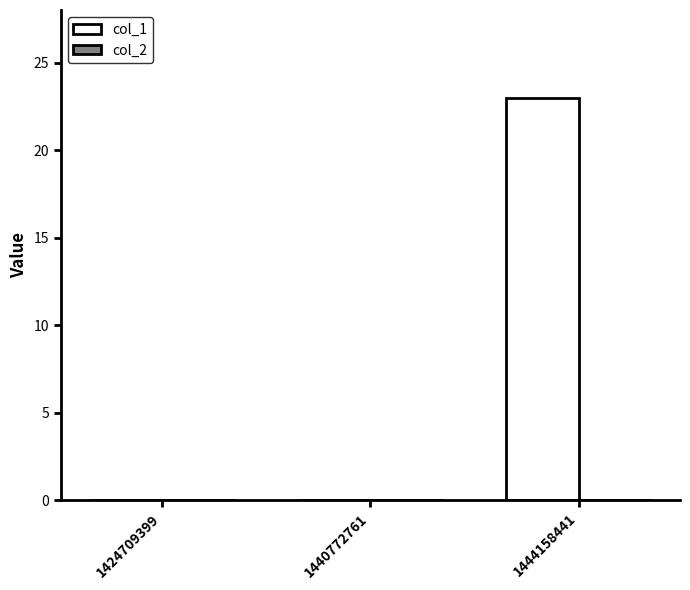

At which category does the chart reach its peak across all series?

1444158441